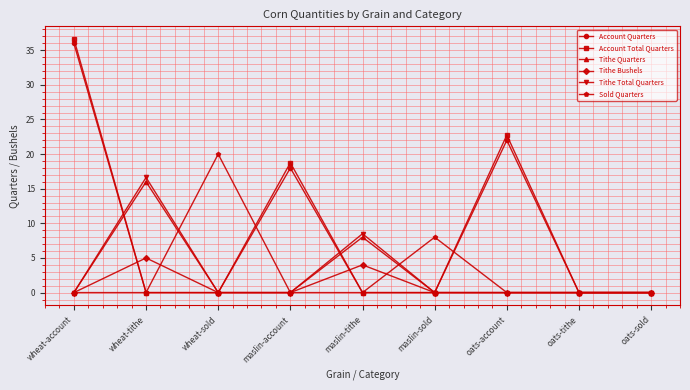

Is the value of Tithe Quarters at wheat-tithe greater than the value of Tithe Bushels at wheat-sold?

Yes